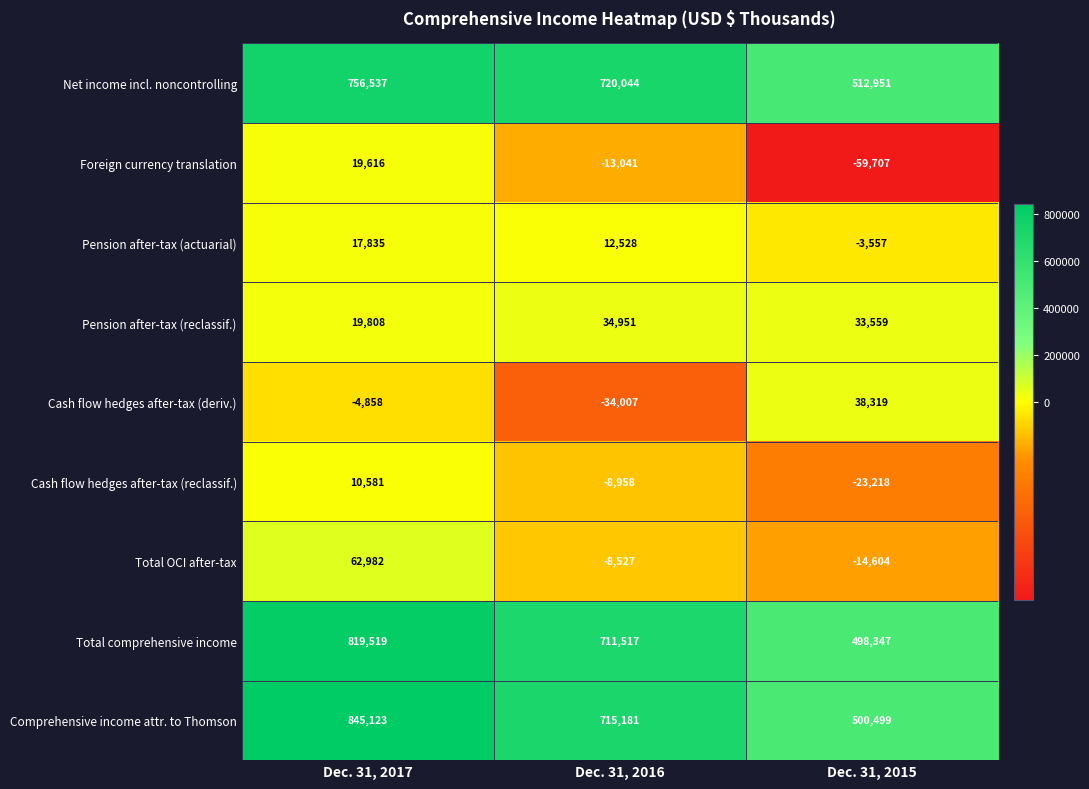

How many categories are shown in the chart?

3